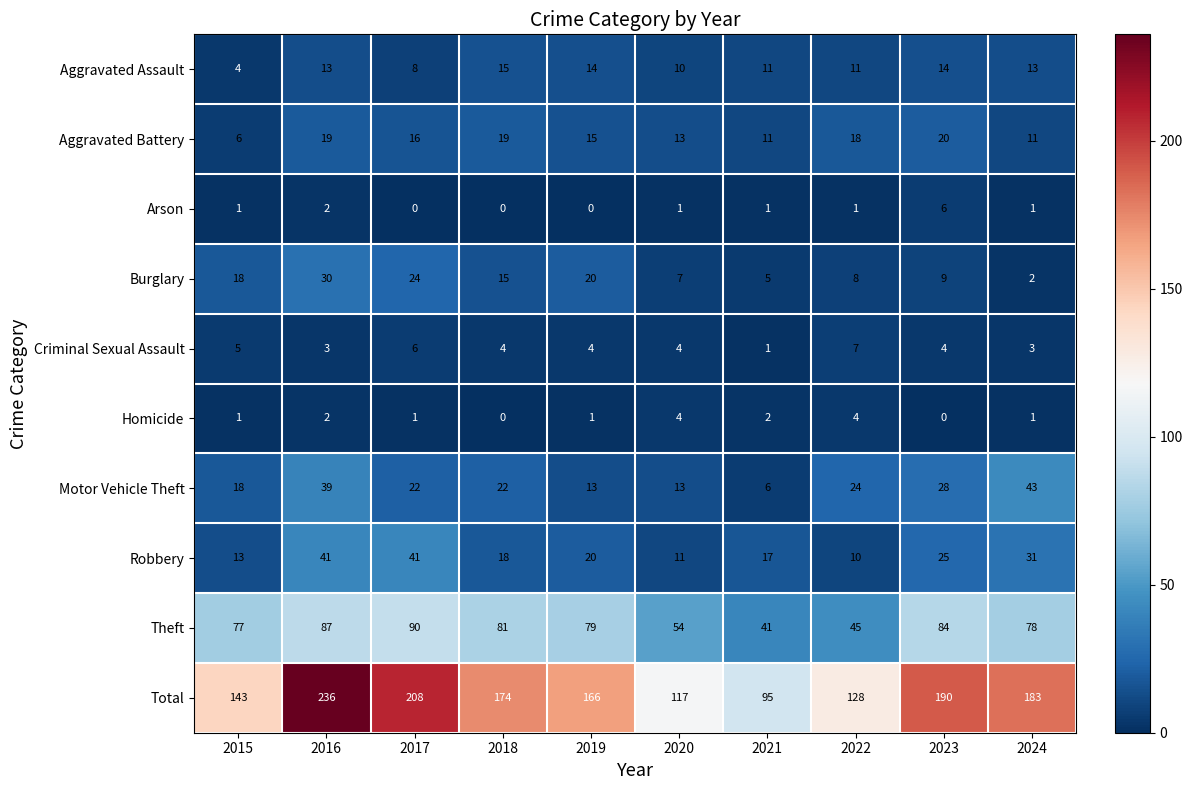

The Aggravated Assault series shows 21 at 2019. True or false?

False